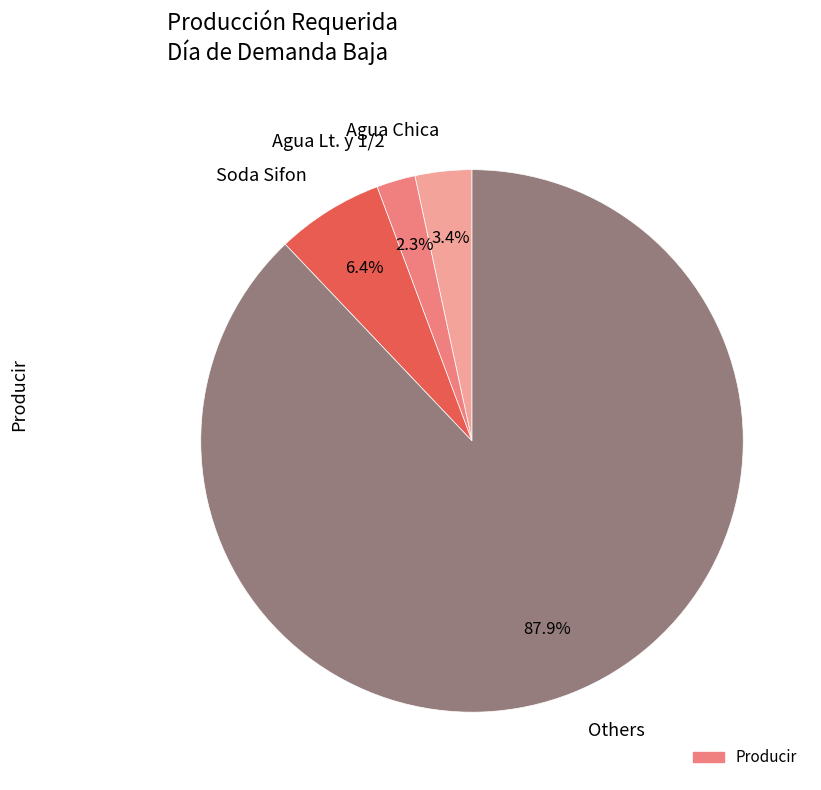

Rank the categories by value from lowest to highest.

Agua Lt. y 1/2, Agua Chica, Soda Sifon, Others